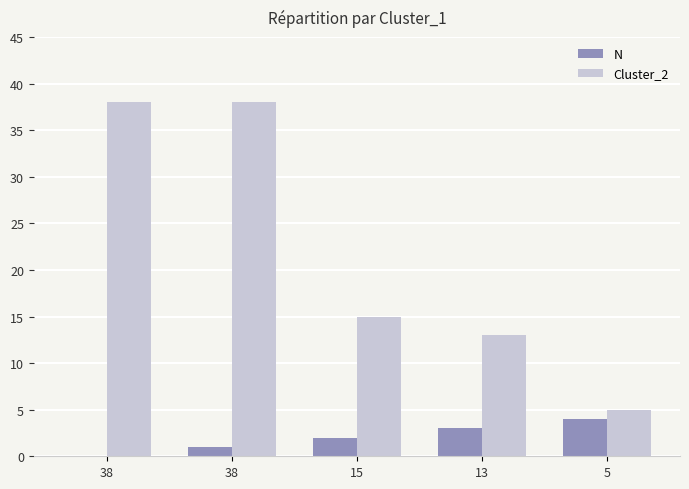

At which label does Cluster_2 reach its minimum?

5